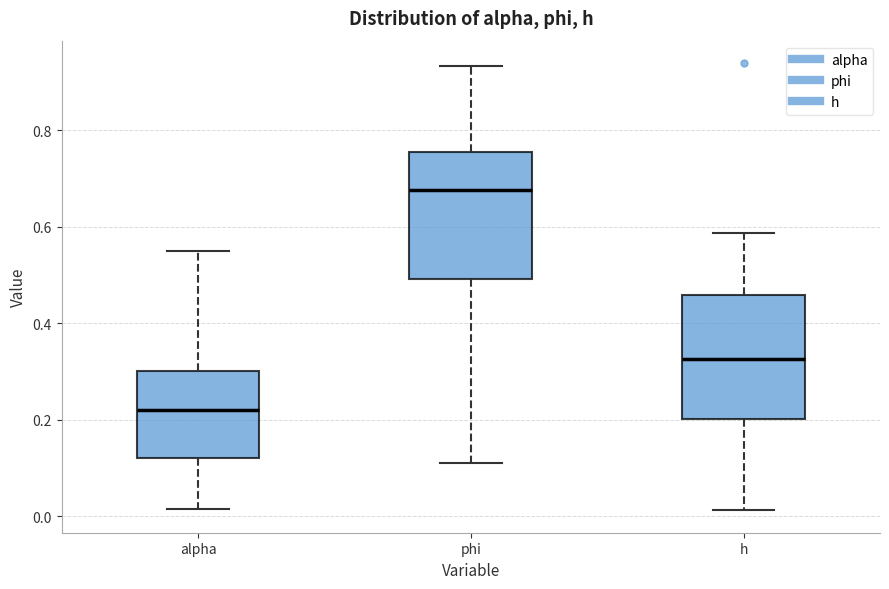

Where does the lower whisker of the box for phi end on the y-axis? The values are not printed on the chart, so give them approximately, as read against the axis.

0.12